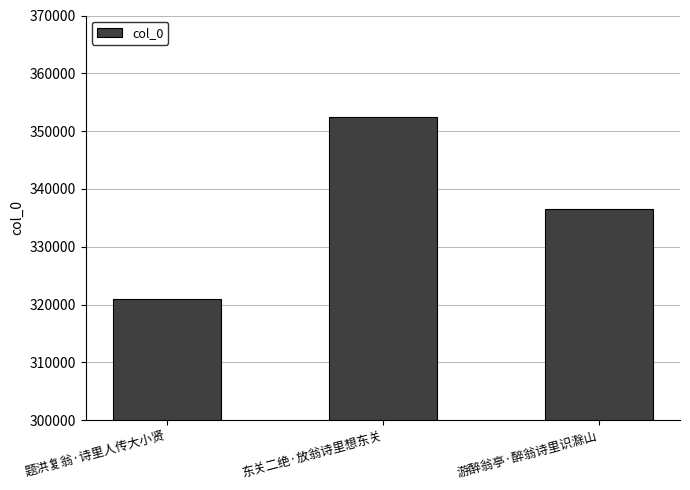

How many bars are there in total?

3